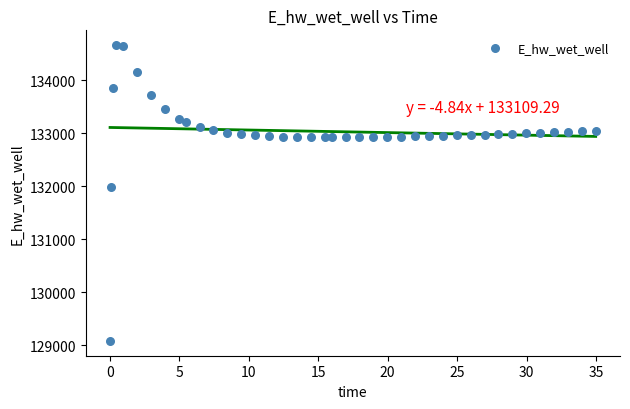

What Y value in the scatter plot is closest to 131872?

131994.0